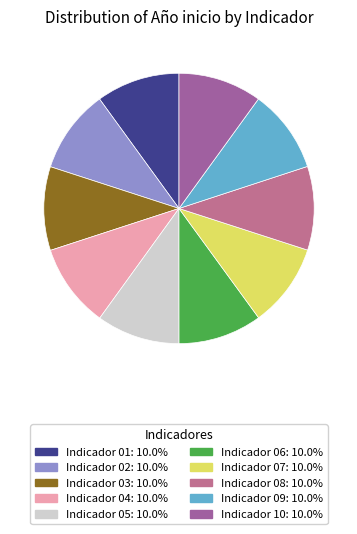

True or false: Indicador 07 accounts for 10% of the total.

True